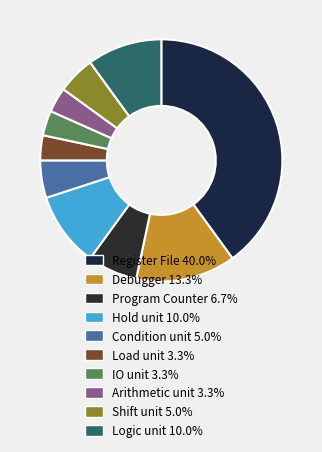

Is it true that Debugger is 26% of the pie?

False